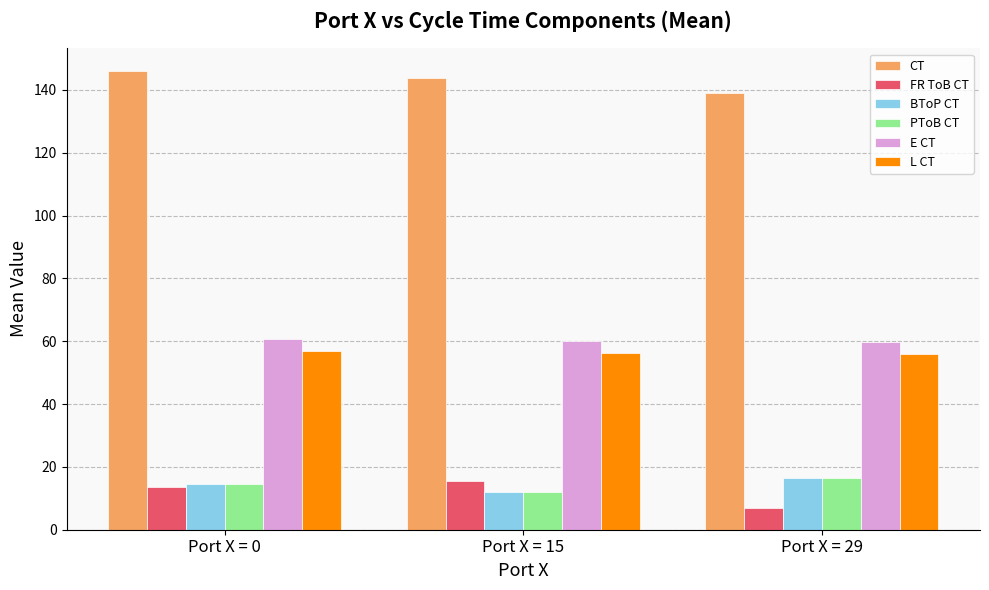

Where does the CT series first go above 143?

Port X = 0